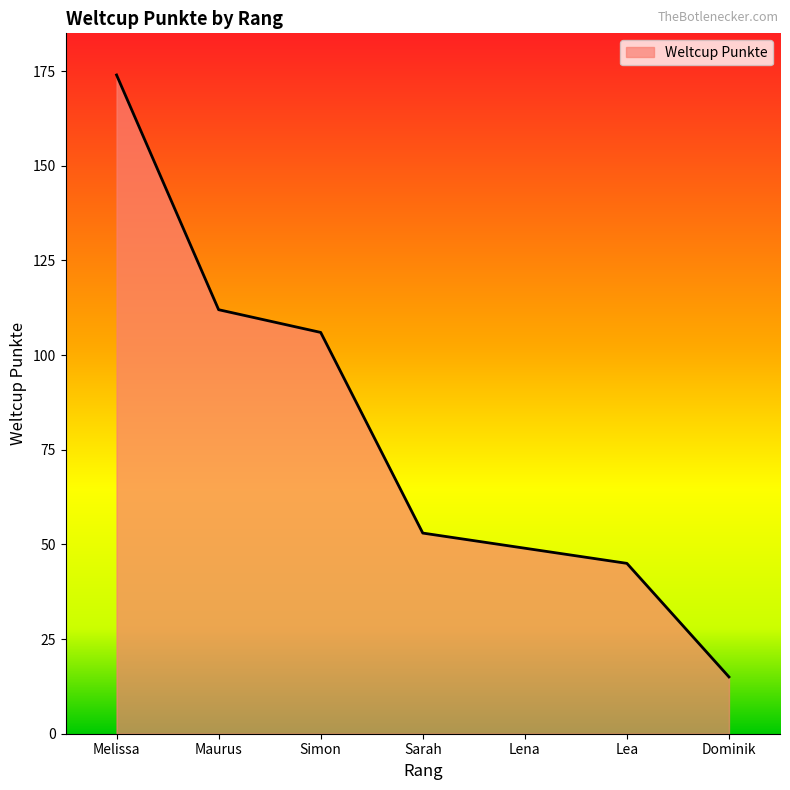

The chart shows a value of 26 at Sarah. True or false?

False